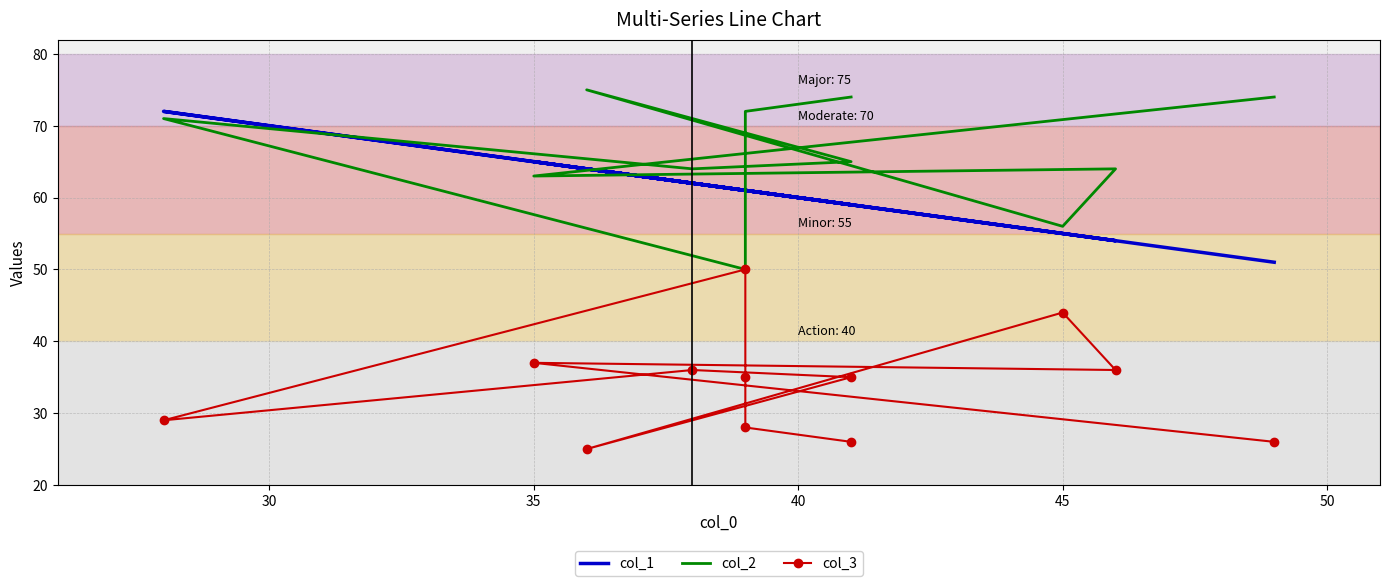

How many interior local peaks does the col_1 series have?

3